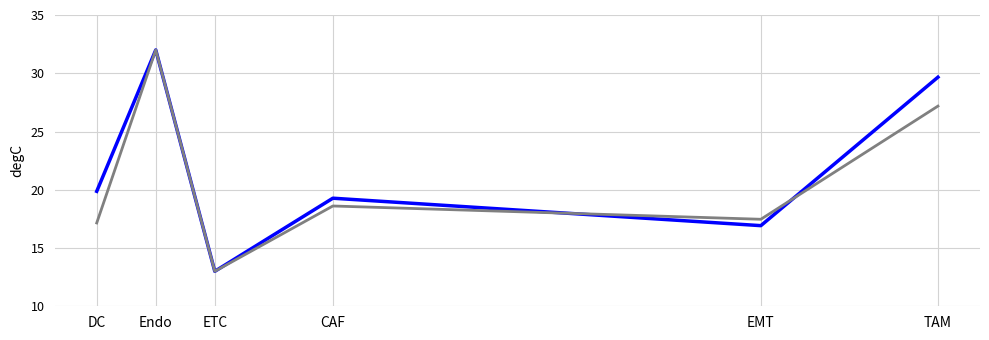

What position from the right is TAM?

1